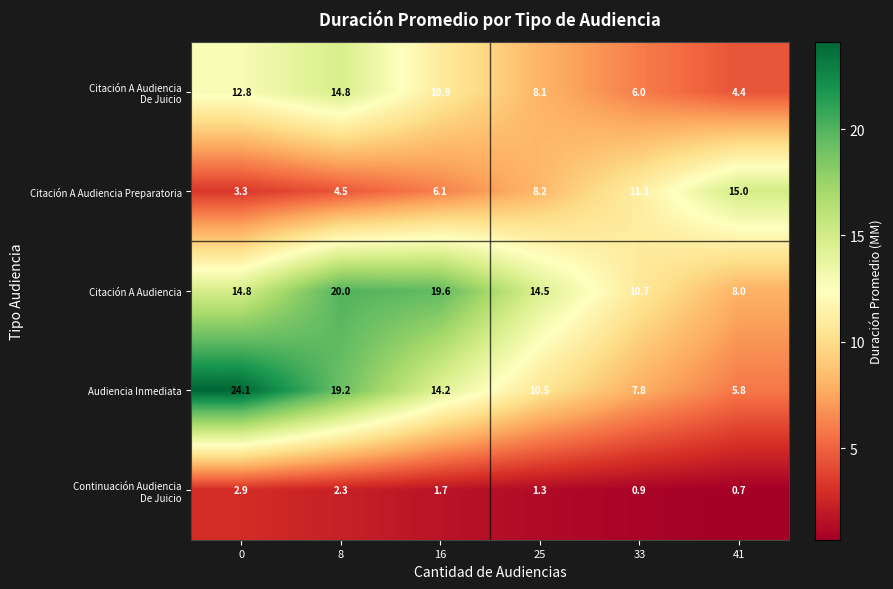

Which series has the widest spread of values?

Audiencia Inmediata